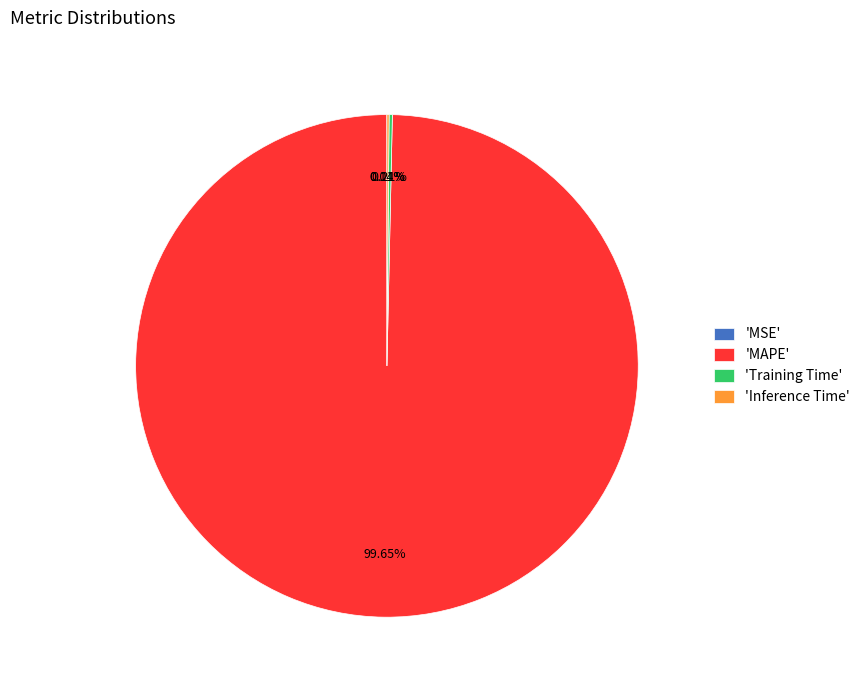

What is the majority slice?

'MAPE'